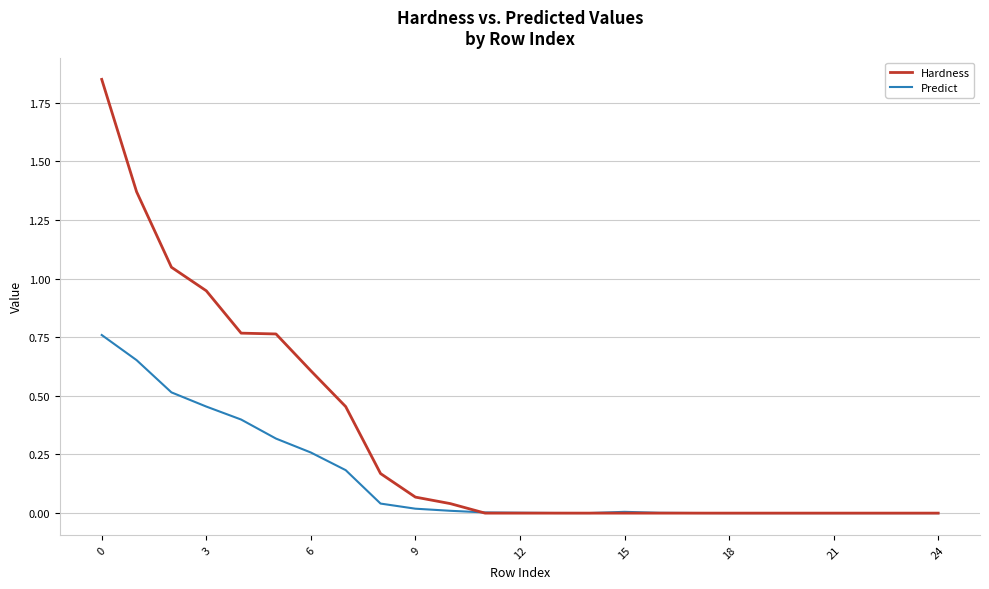

List the series in order of their peak value, lowest first.

Predict, Hardness